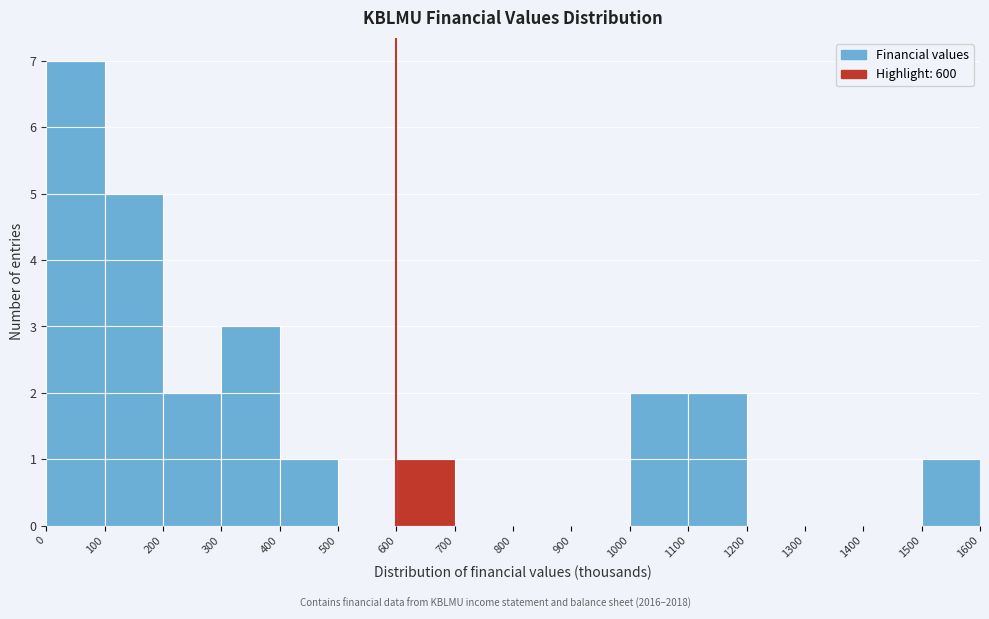

Reading left to right, list every bar in this chart as the range it spans on the x-axis followed by its height. The values are not printed on the chart, so give them approximately, as read against the axis.

0 to 100: 7
100 to 200: 5
200 to 300: 2
300 to 400: 3
400 to 500: 1
500 to 600: 0
600 to 700: 1
700 to 800: 0
800 to 900: 0
900 to 1000: 0
1000 to 1100: 2
1100 to 1200: 2
1200 to 1300: 0
1300 to 1400: 0
1400 to 1500: 0
1500 to 1600: 1